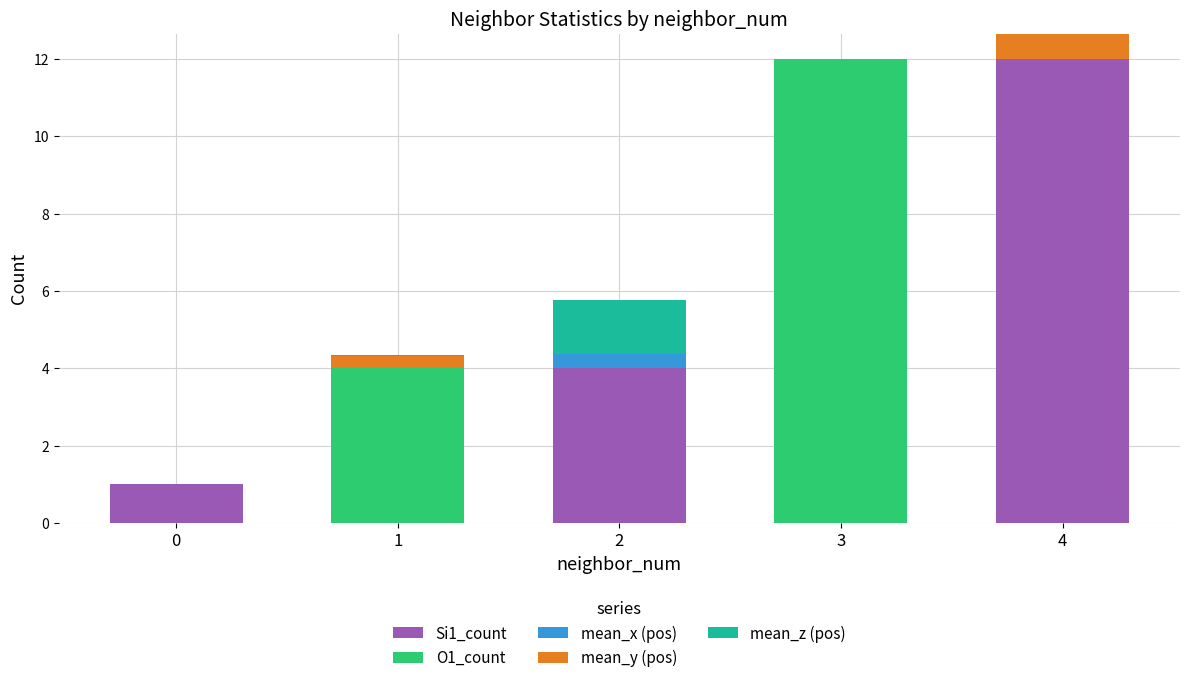

Are the bars horizontal?

No